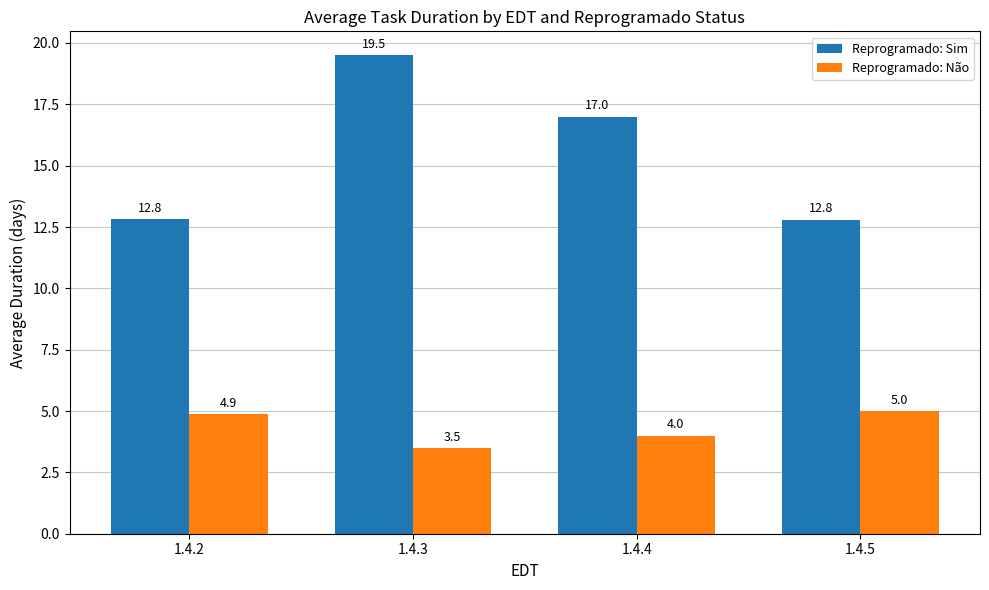

What is the value of the Reprogramado: Sim bar at the 4th from the left?

12.8